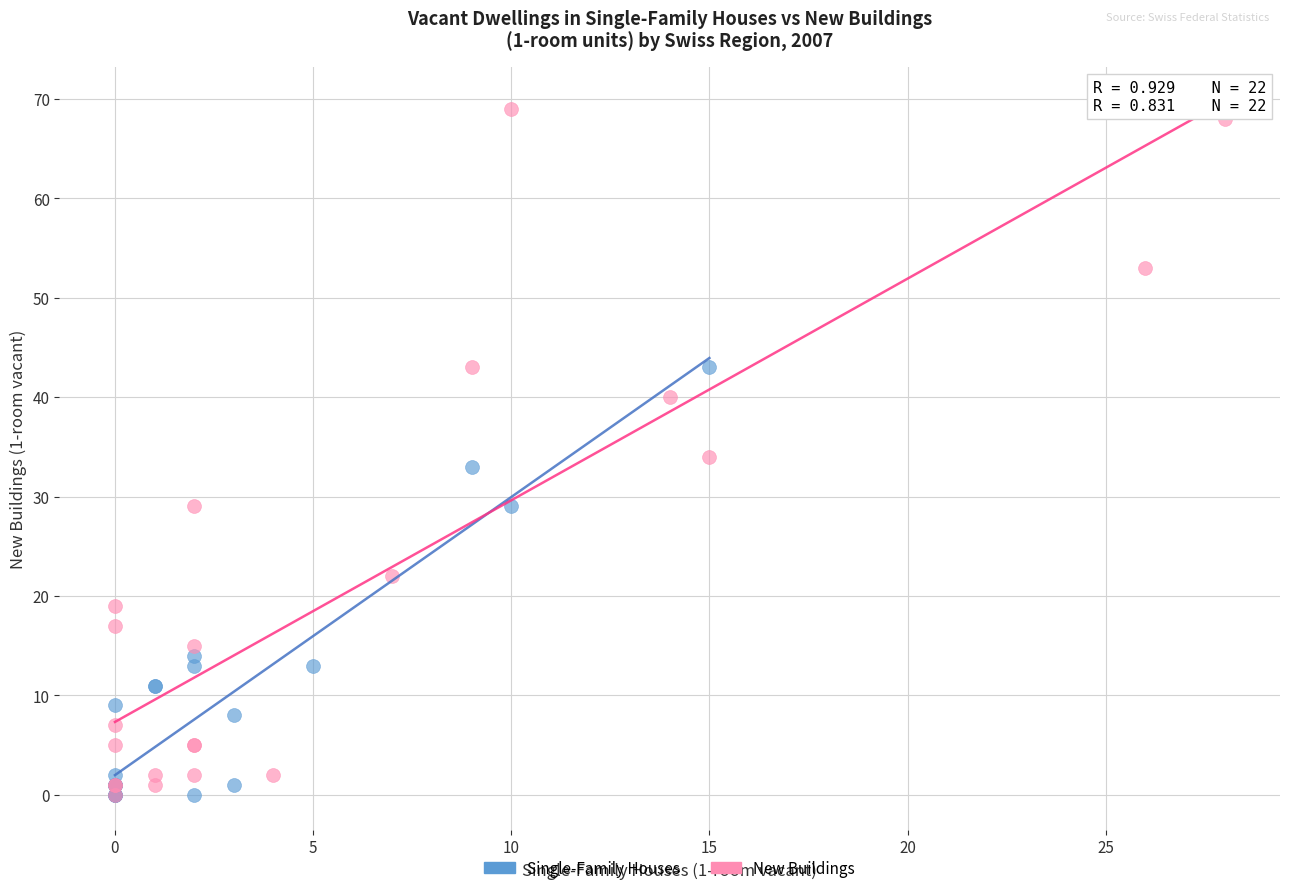

Which series has the largest Y range (max minus min)?

New Buildings